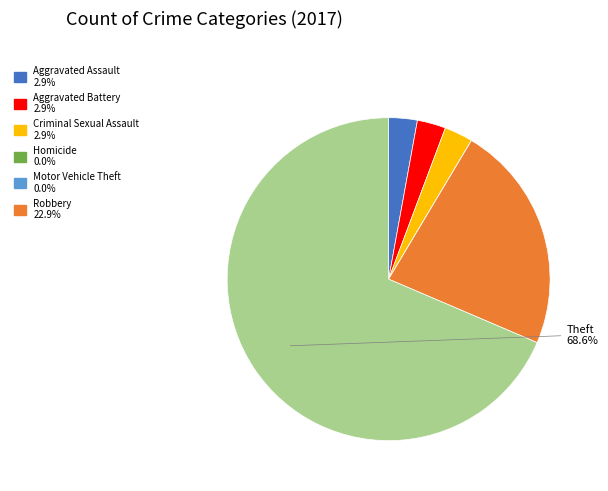

Does any single category account for the majority?

Yes